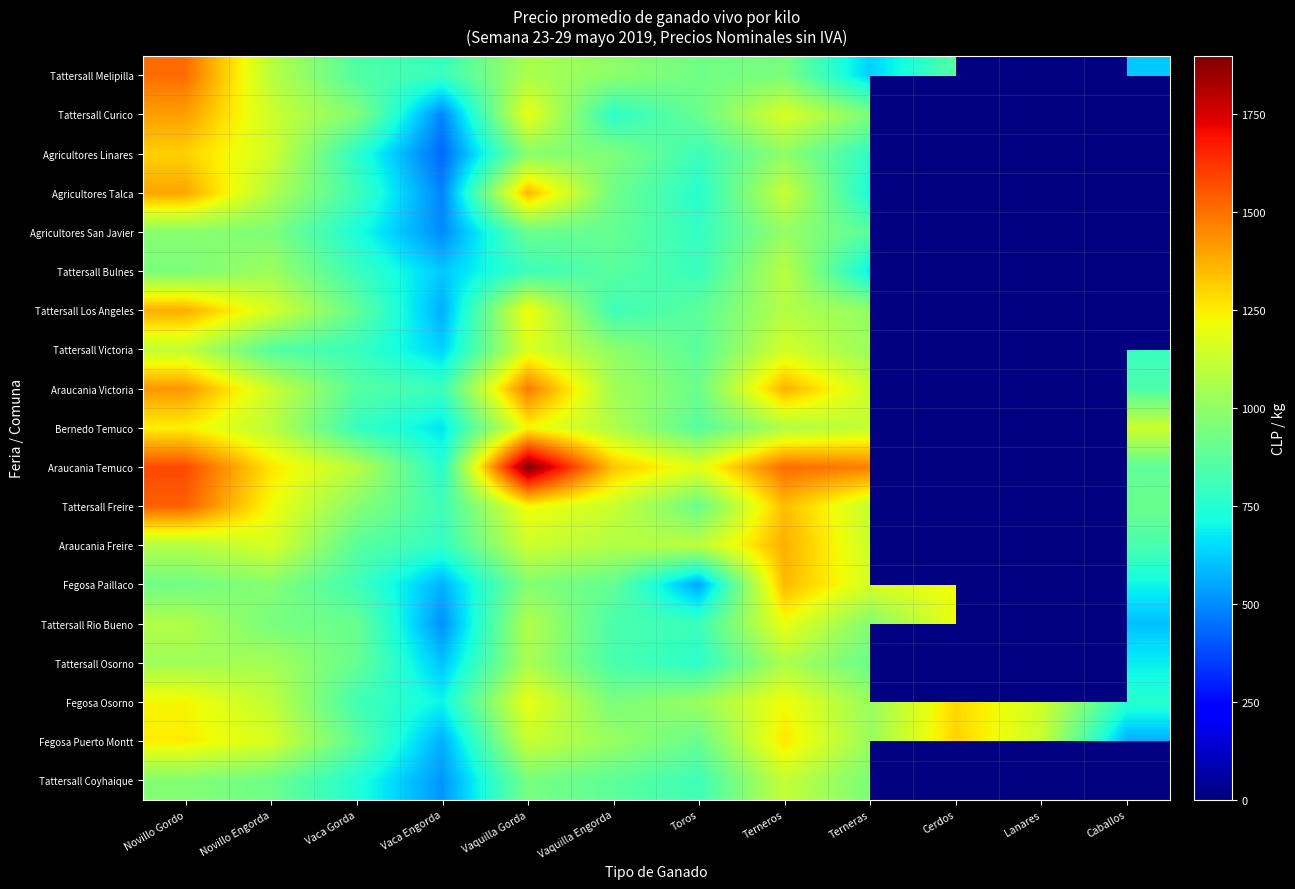

True or false: Agricultores Linares has a value of 484.4 at Terneros.

False